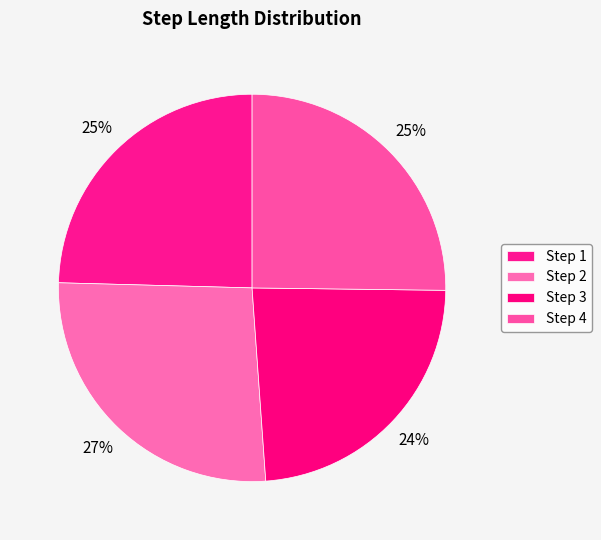

Which category has the biggest portion of the pie?

2